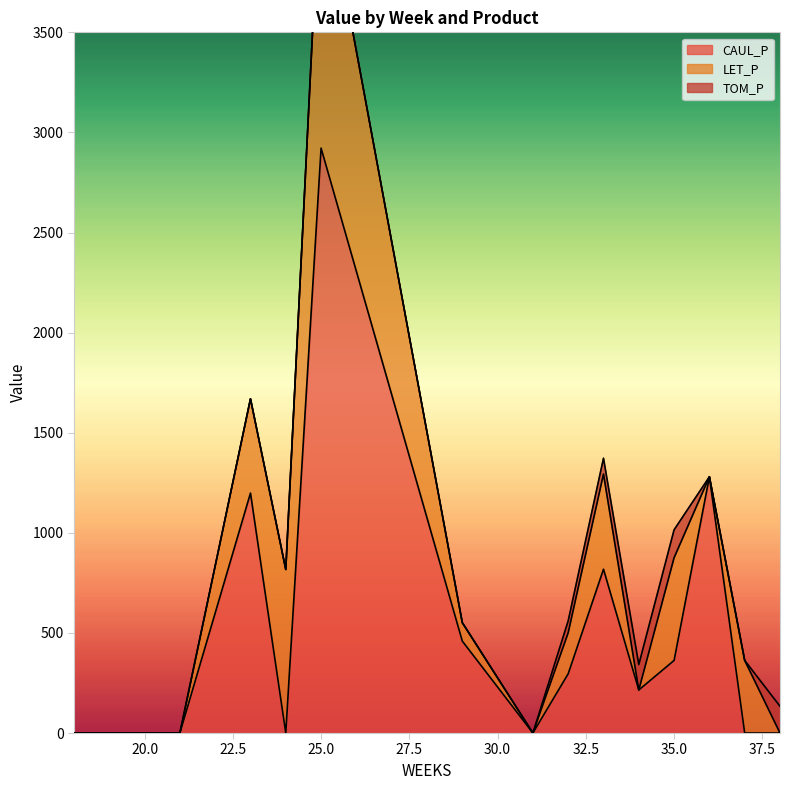

Reading left to right, what are all the values shown in this chart?

CAUL_P: 18=0.0	19=0.0	21=0.0	23=1198.4	24=0.0	25=2921.6	29=459.3	31=0.0	32=295.9	33=818.1	34=214.9	35=362.7	36=1279.9	37=0.0	38=0.0
LET_P: 18=0.0	19=0.0	21=0.0	23=470.9	24=816.8	25=1436.4	29=92.1	31=0.0	32=205.0	33=475.4	34=0.0	35=513.1	36=0.0	37=362.7	38=0.0
TOM_P: 18=0.0	19=0.0	21=0.0	23=0.0	24=0.0	25=0.0	29=0.0	31=0.0	32=59.3	33=79.0	34=127.0	35=139.4	36=0.0	37=0.0	38=133.6